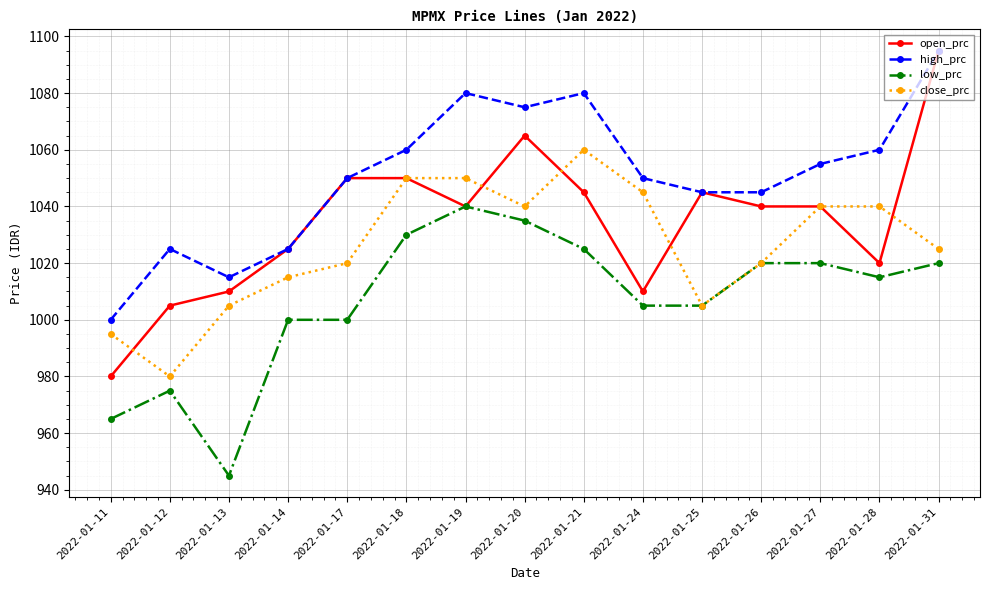

In high_prc, how many points are higher than both neighbors (excluding endpoints)?

3